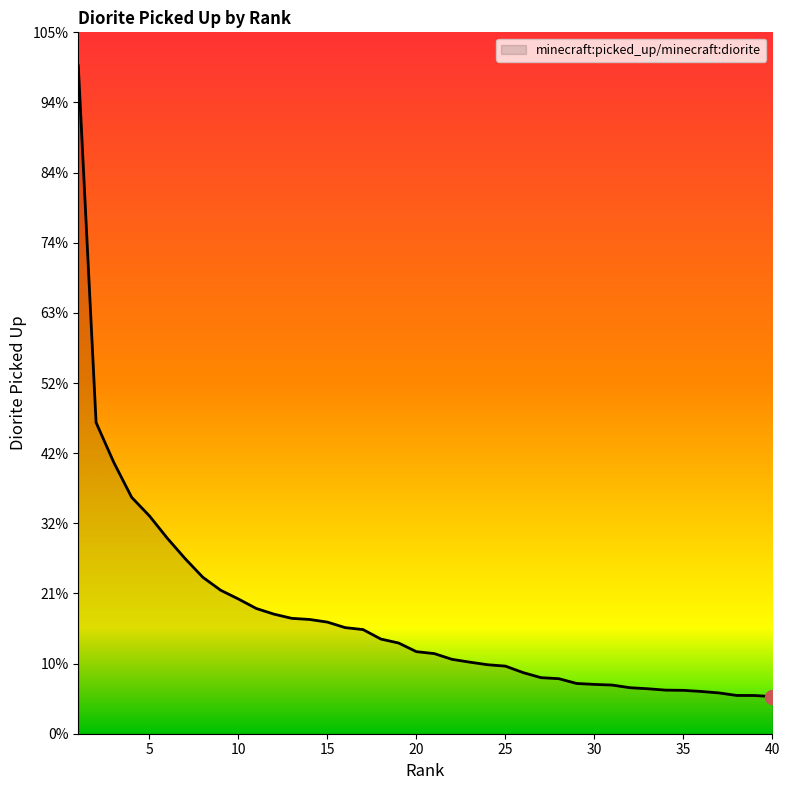

Does the chart display data point markers on the line(s)?

No